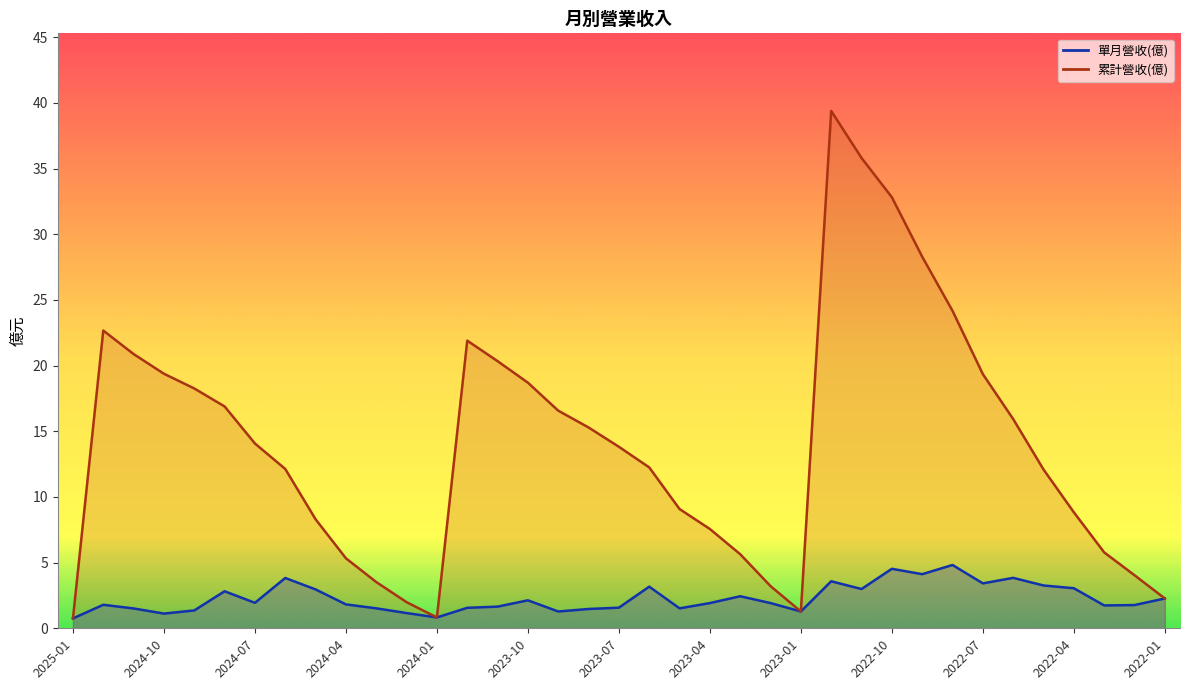

True or false: 累計營收(億) and 單月營收(億) intersect in this chart.

False